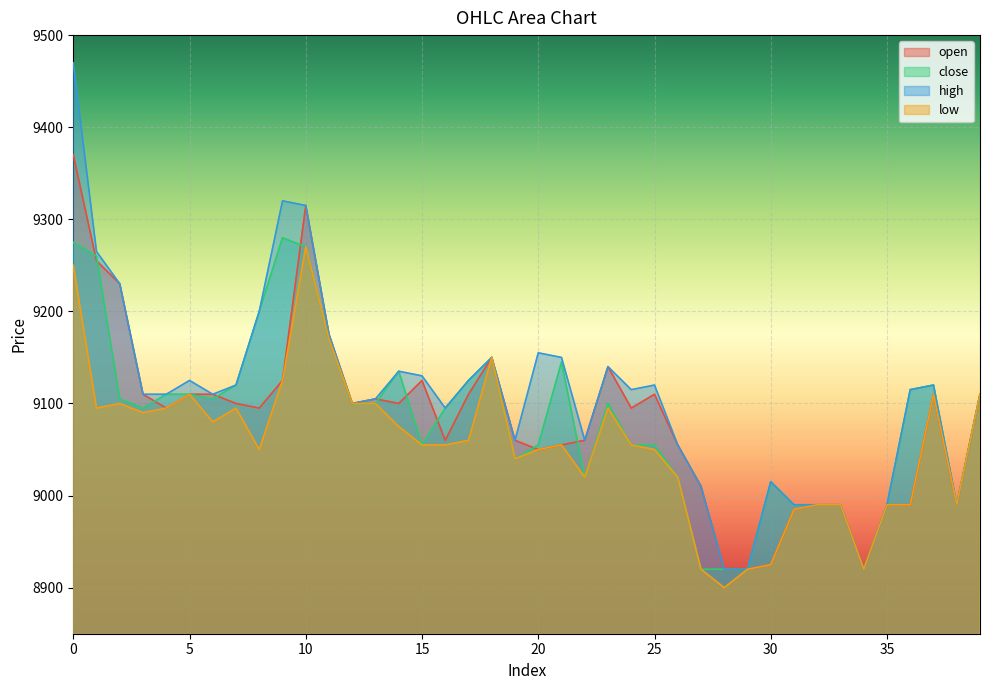

What is the difference between the open values at 5 and 29?

190